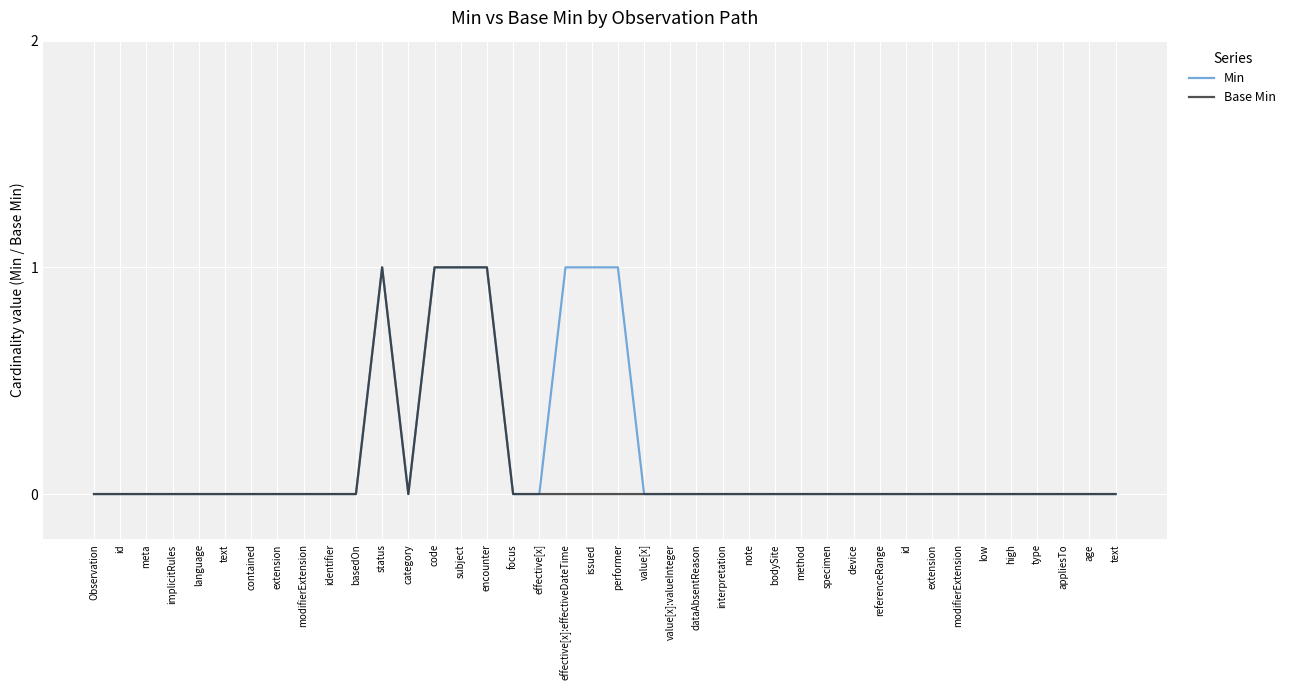

At which label is Min closest to 0?

Observation